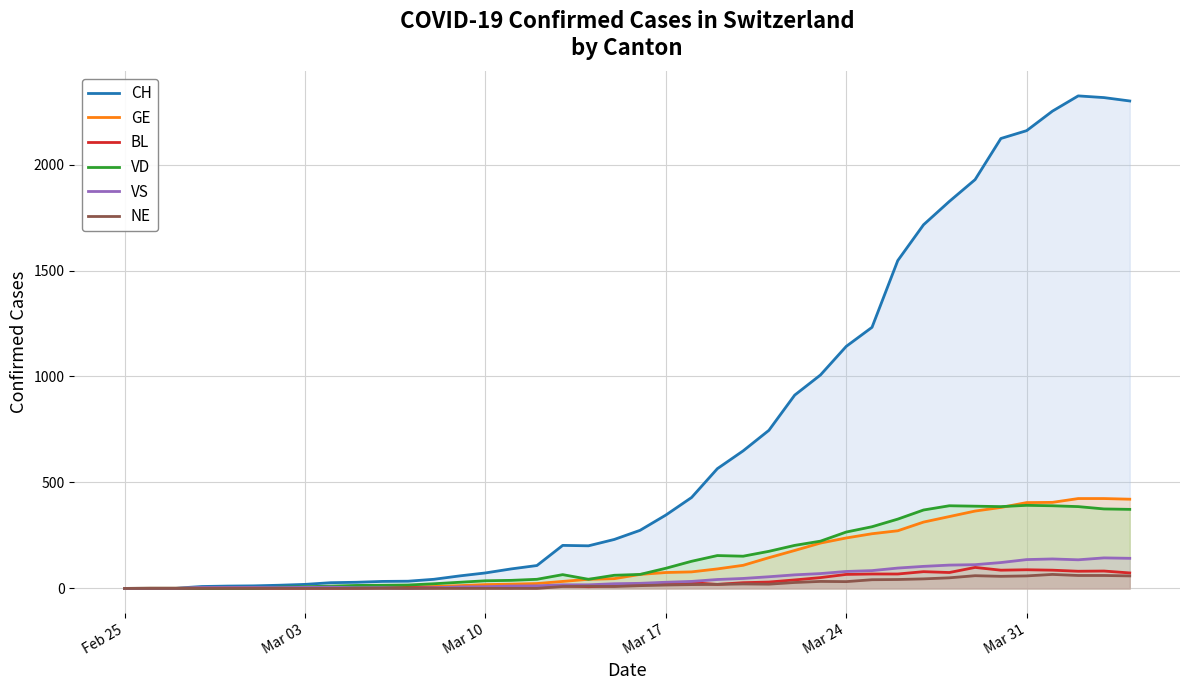

Which series has the largest range (max minus min)?

CH